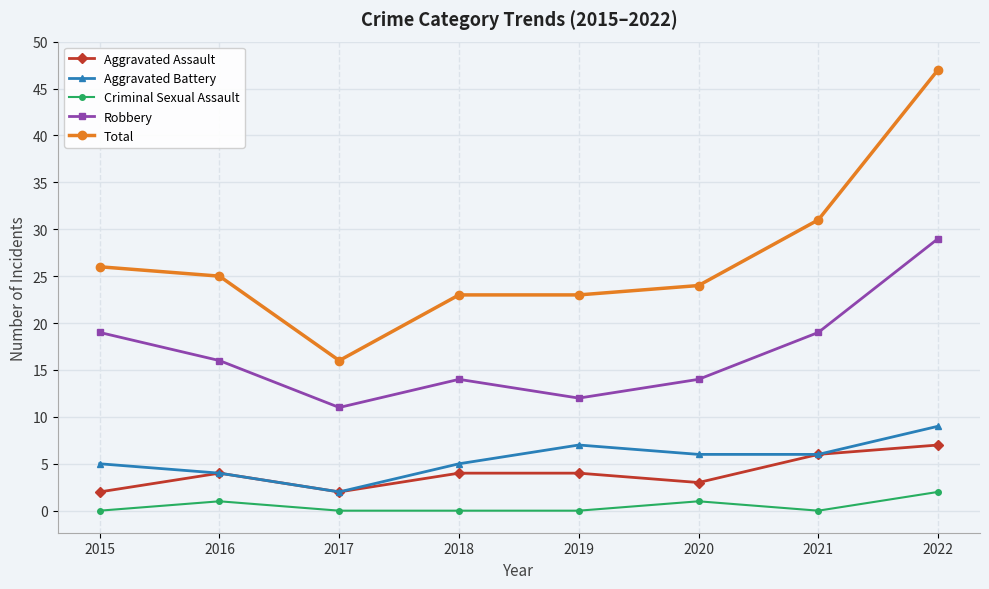

What is the lowest value of the Robbery series?

11